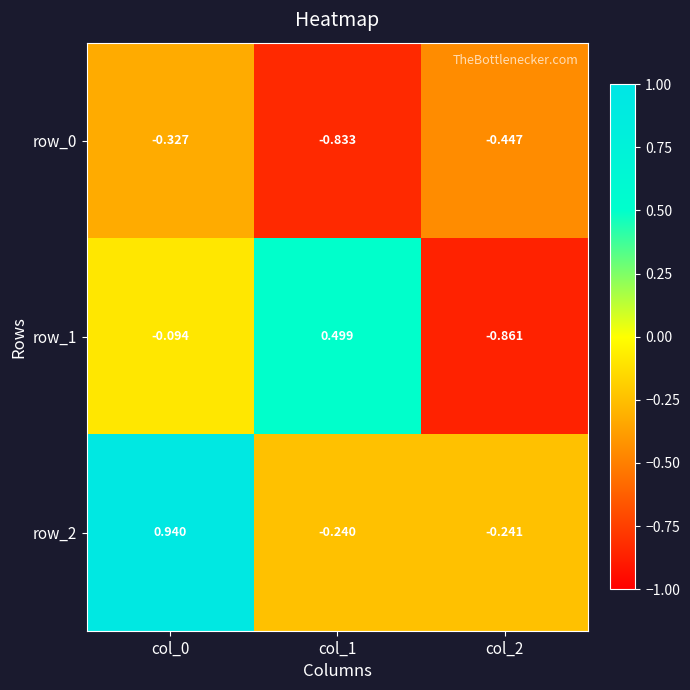

Which series has the largest total across all categories?

row_2